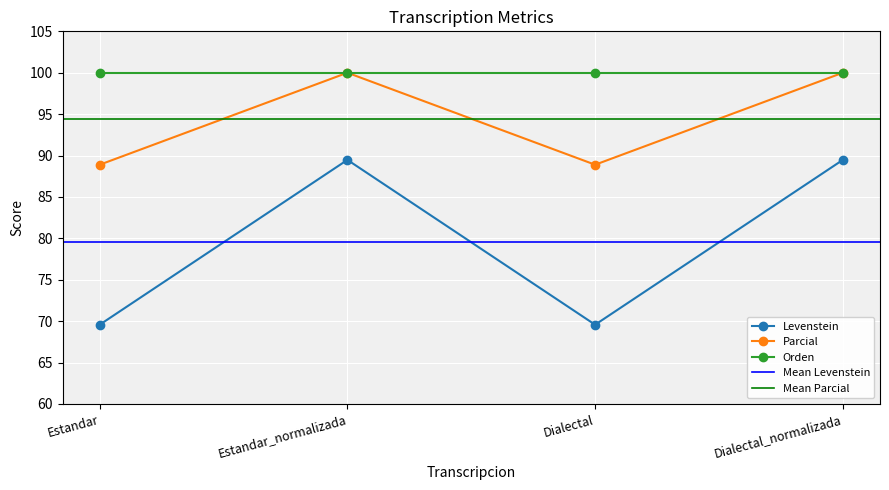

Where is the first local minimum for Parcial?

Dialectal